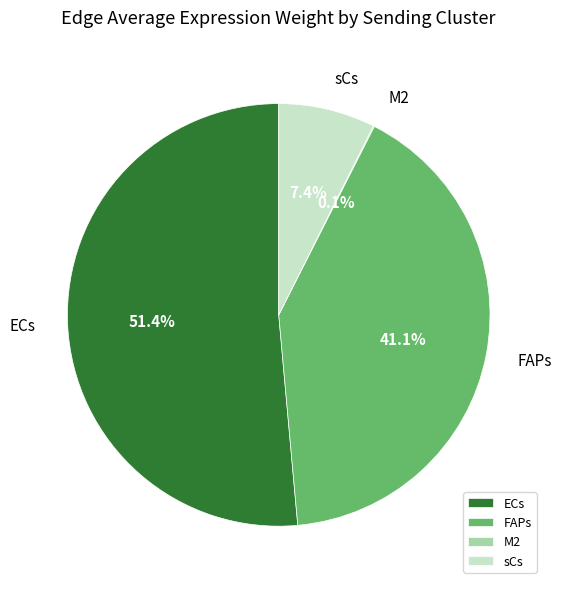

What percentage is NOT represented by ECs?

48.6%